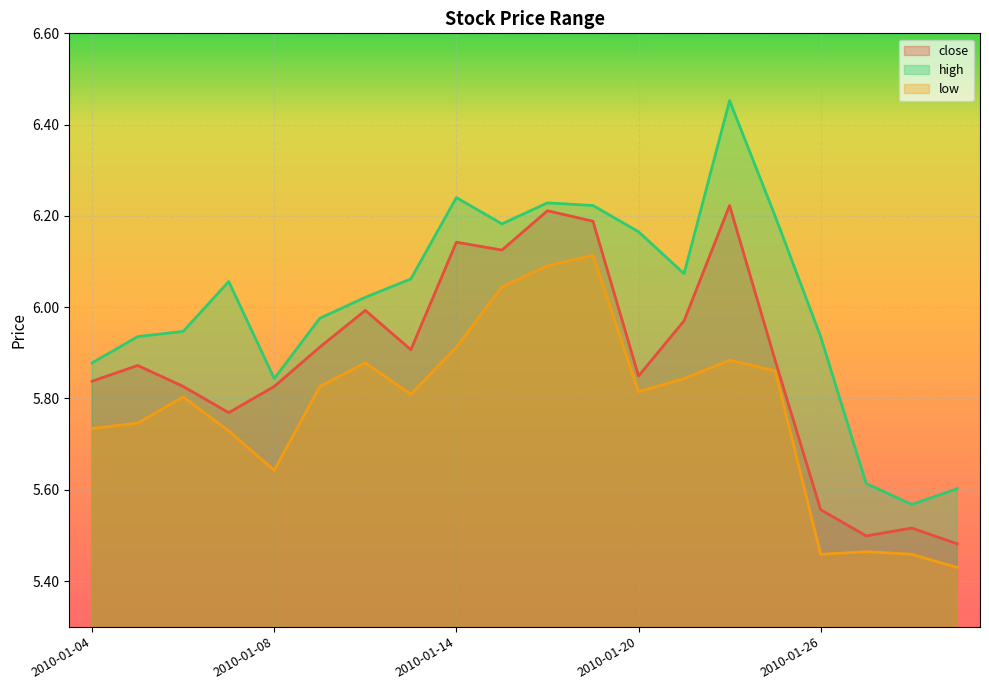

The low series shows 5.9 at 2010-01-22. True or false?

True